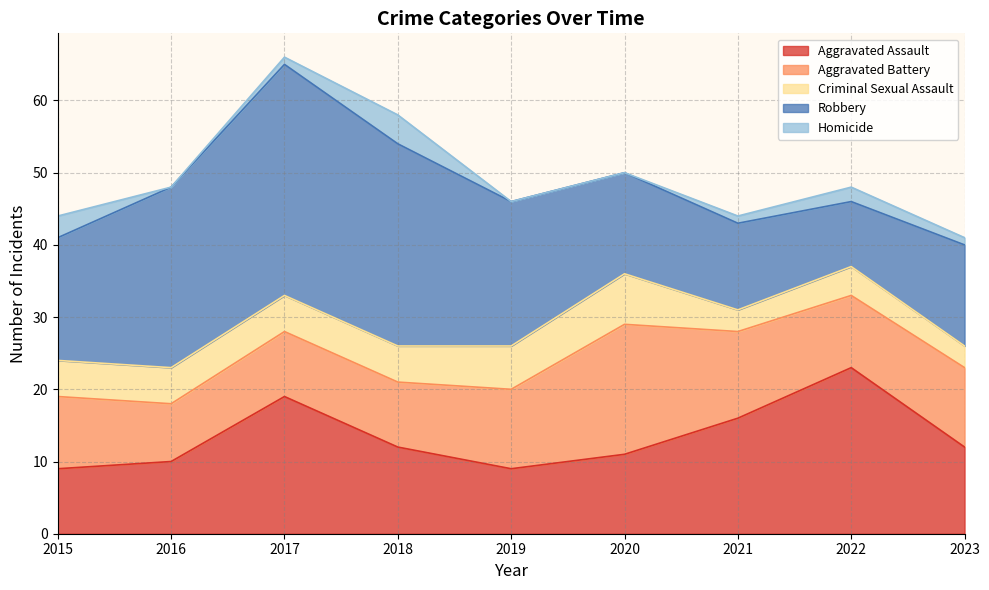

Which series has the largest total across all categories?

Robbery